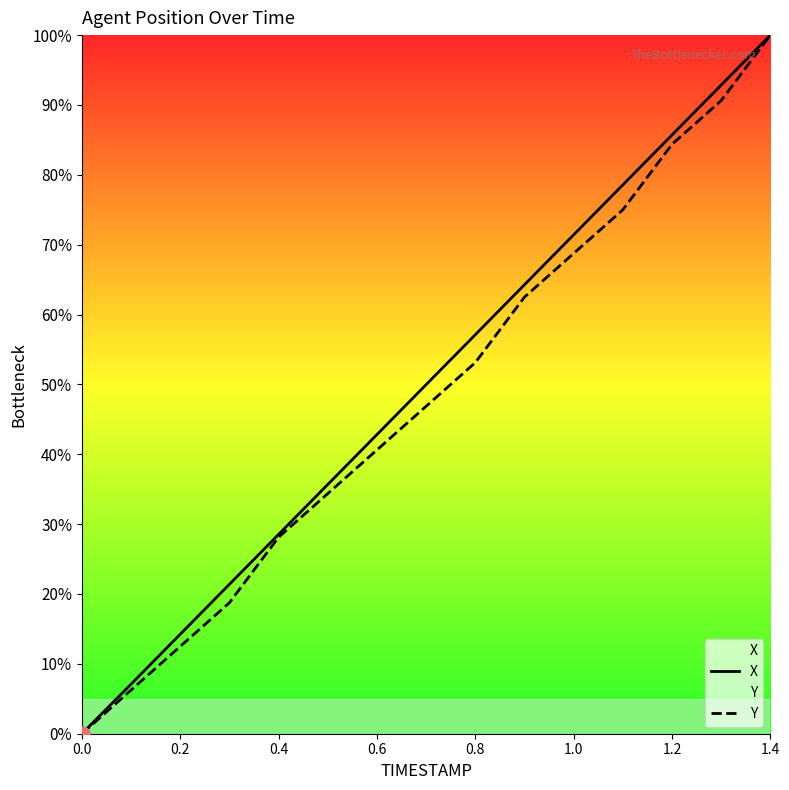

At which category is the sum across all series the highest?

1.4